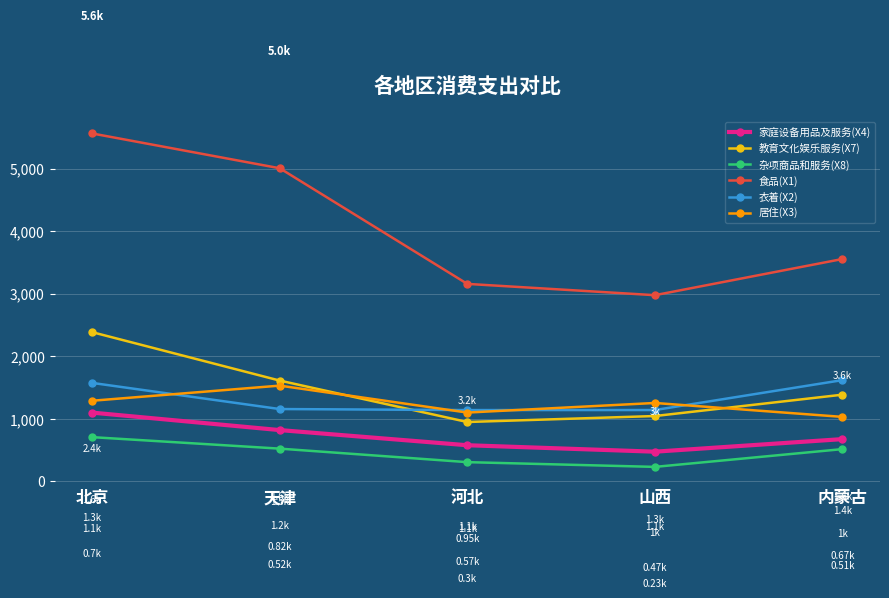

Between which two adjacent categories do 教育文化娱乐服务(X7) and 居住(X3) first intersect?

天津 and 河北